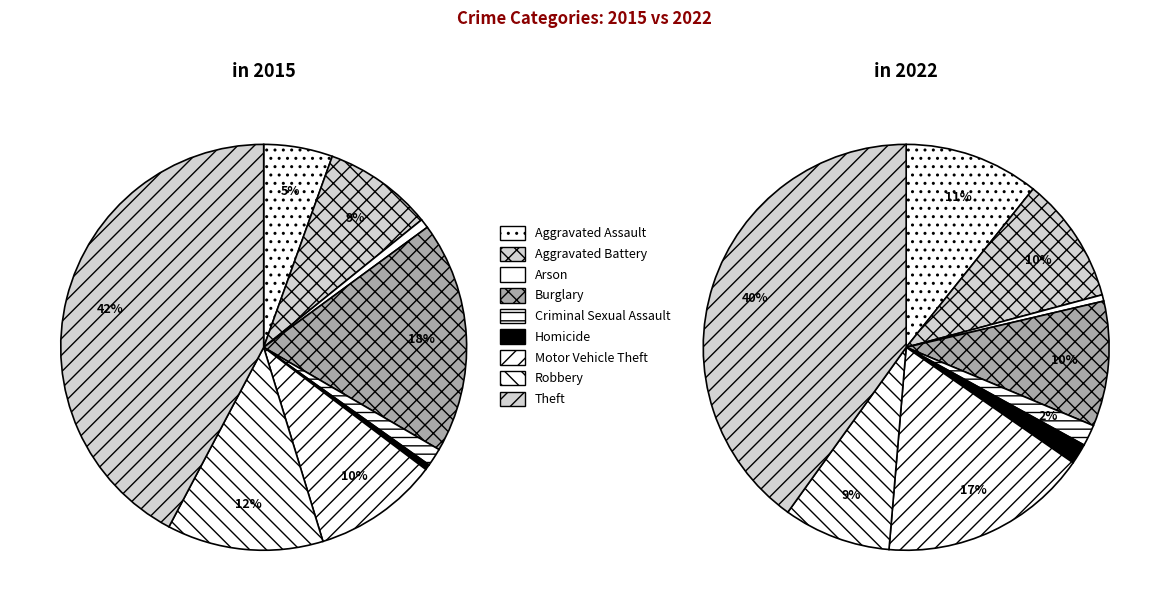

How many slices are in this pie chart?

9